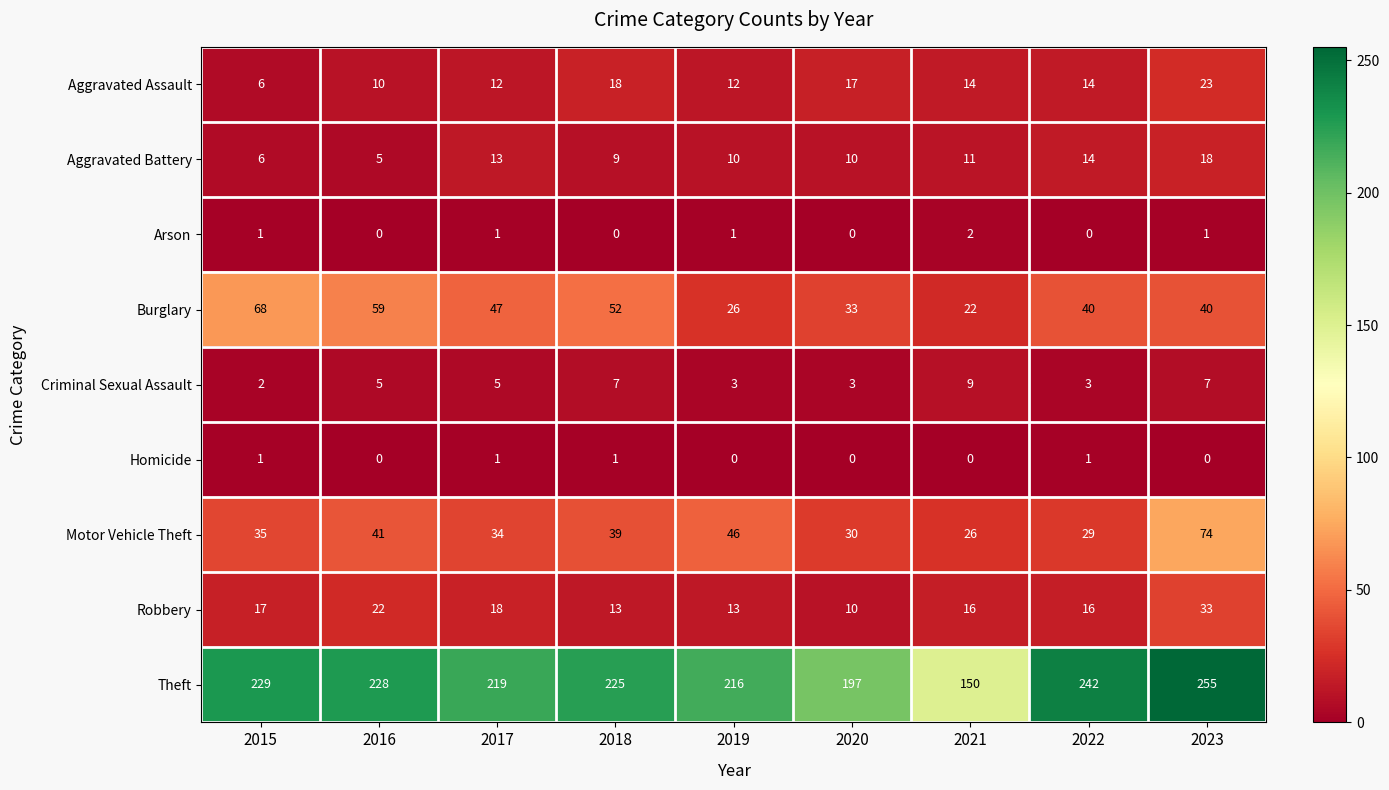

What is the lowest value of the Theft series?

150